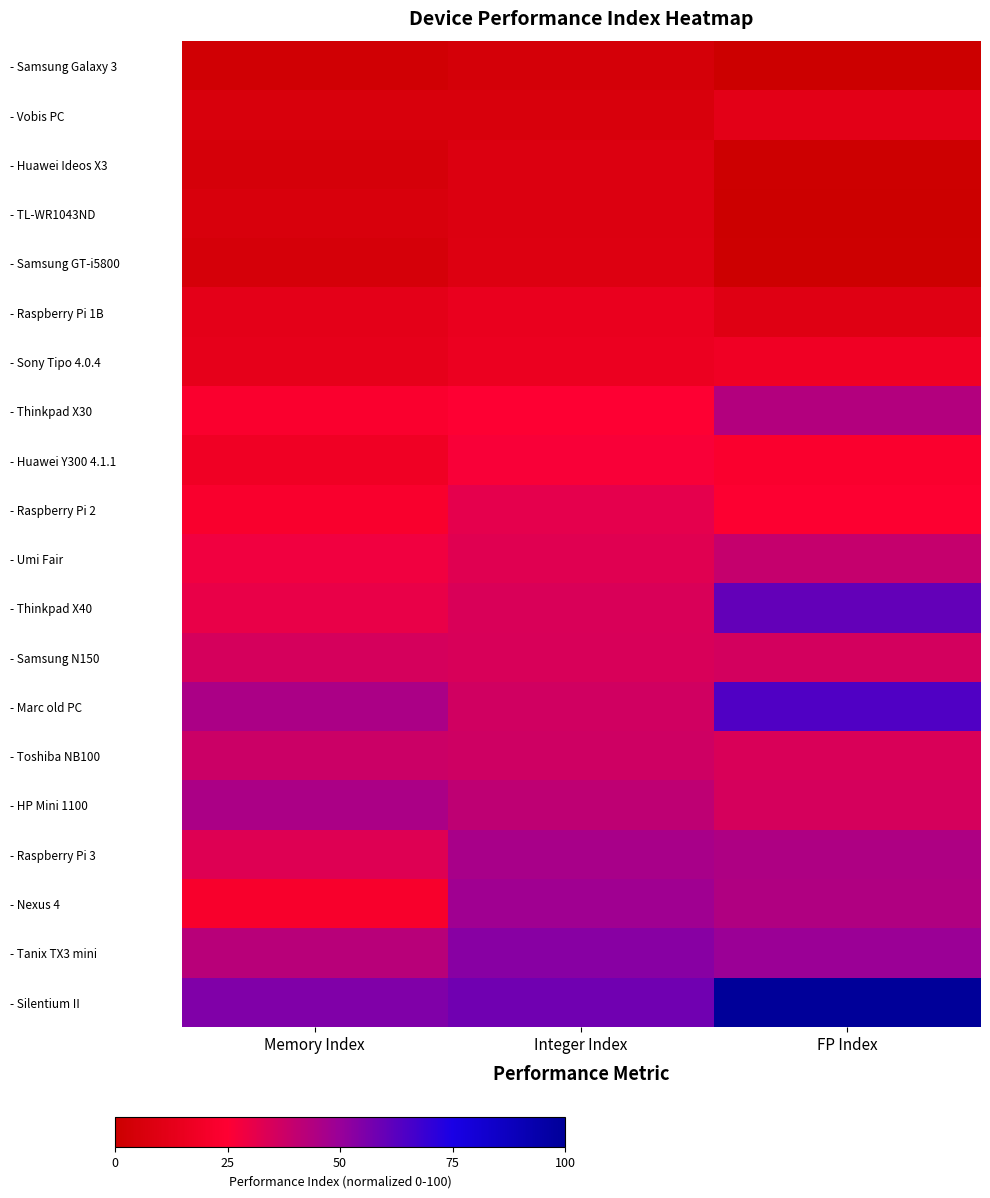

At FP Index, list the series in order from largest to smallest.

- Silentium II, - Marc old PC, - Thinkpad X40, - Tanix TX3 mini, - Raspberry Pi 3, - Nexus 4, - Thinkpad X30, - Umi Fair, - Samsung N150, - HP Mini 1100, - Toshiba NB100, - Raspberry Pi 2, - Huawei Y300 4.1.1, - Sony Tipo 4.0.4, - Vobis PC, - Raspberry Pi 1B, - Samsung GT-i5800, - Huawei Ideos X3, - Samsung Galaxy 3, - TL-WR1043ND